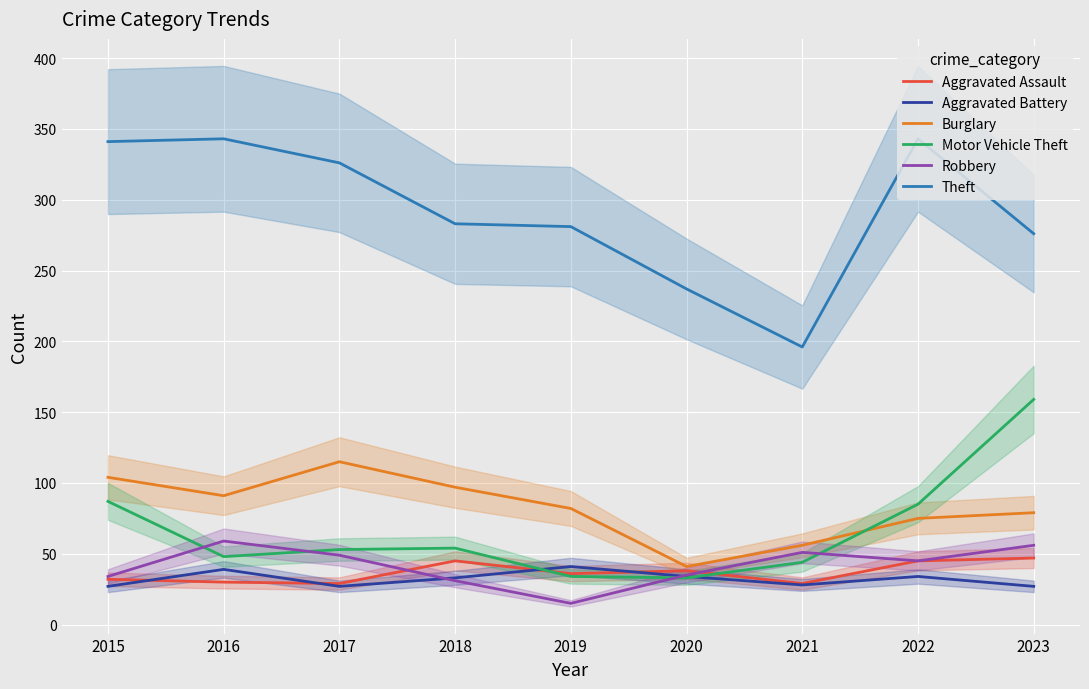

Where do Motor Vehicle Theft and Aggravated Assault first cross each other?

2018 and 2019